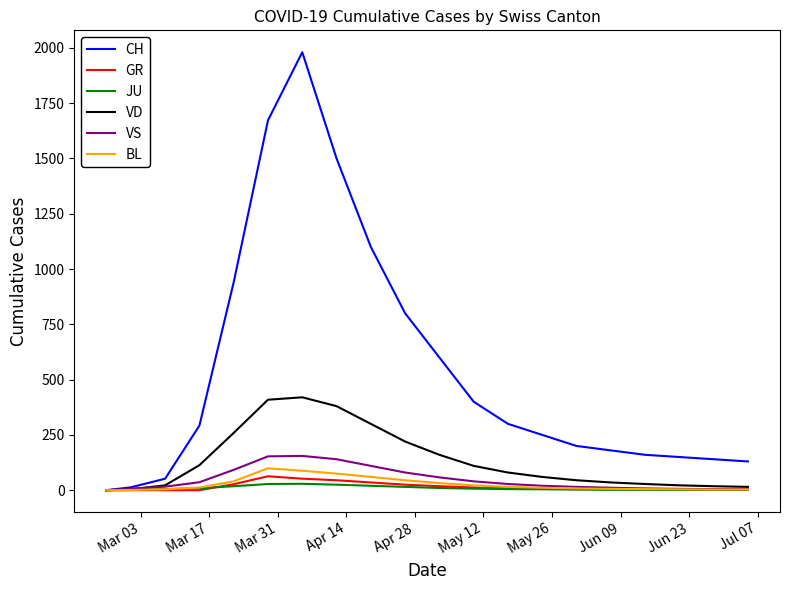

Which series has the widest spread of values?

CH